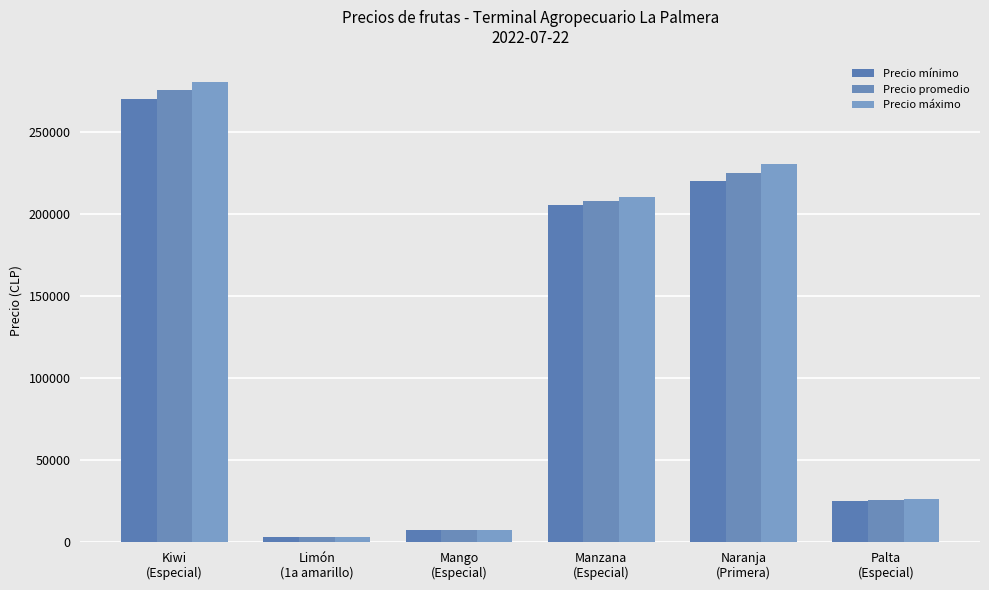

Reading left to right, list all the values displayed in this chart.

Precio mínimo: Kiwi
(Especial)=270000	Limón
(1a amarillo)=2800	Mango
(Especial)=7500	Manzana
(Especial)=205000	Naranja
(Primera)=220000	Palta
(Especial)=25000
Precio promedio: Kiwi
(Especial)=275000	Limón
(1a amarillo)=2900	Mango
(Especial)=7250	Manzana
(Especial)=207500	Naranja
(Primera)=225000	Palta
(Especial)=25500
Precio máximo: Kiwi
(Especial)=280000	Limón
(1a amarillo)=3000	Mango
(Especial)=7500	Manzana
(Especial)=210000	Naranja
(Primera)=230000	Palta
(Especial)=26000